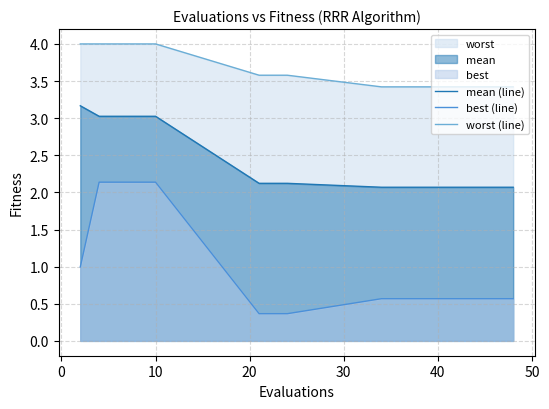

Which series has the widest spread of values?

best (line)